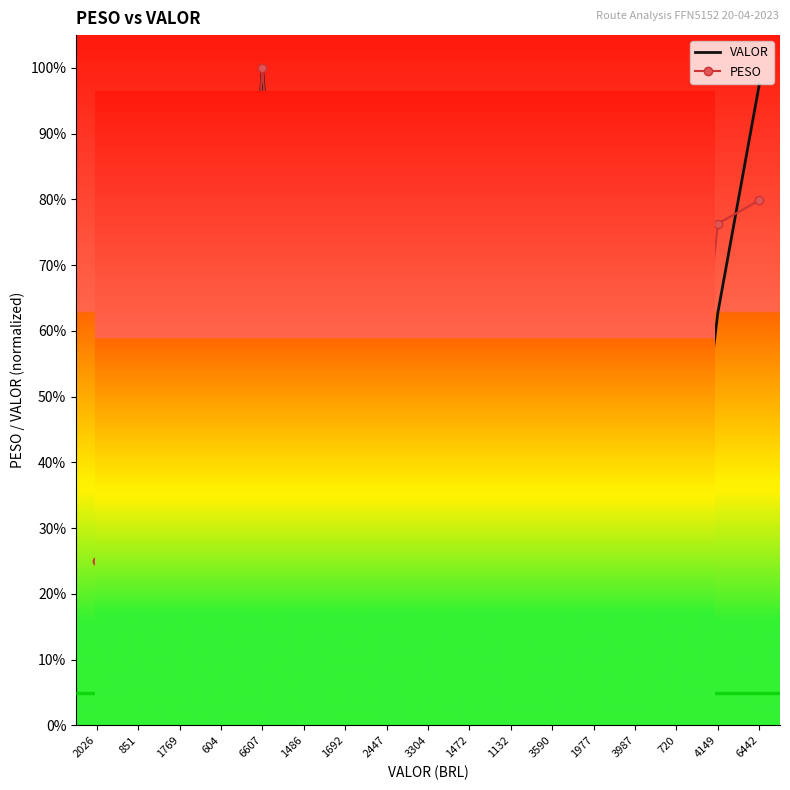

The PESO series shows 64.8 at 3987. True or false?

False